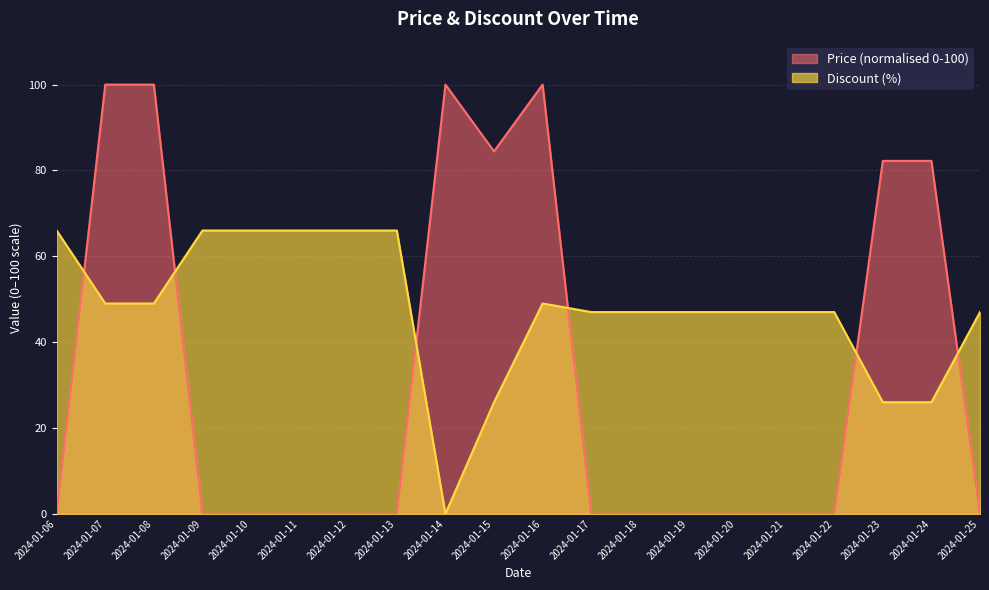

What is the average value of the Discount series?

47.5